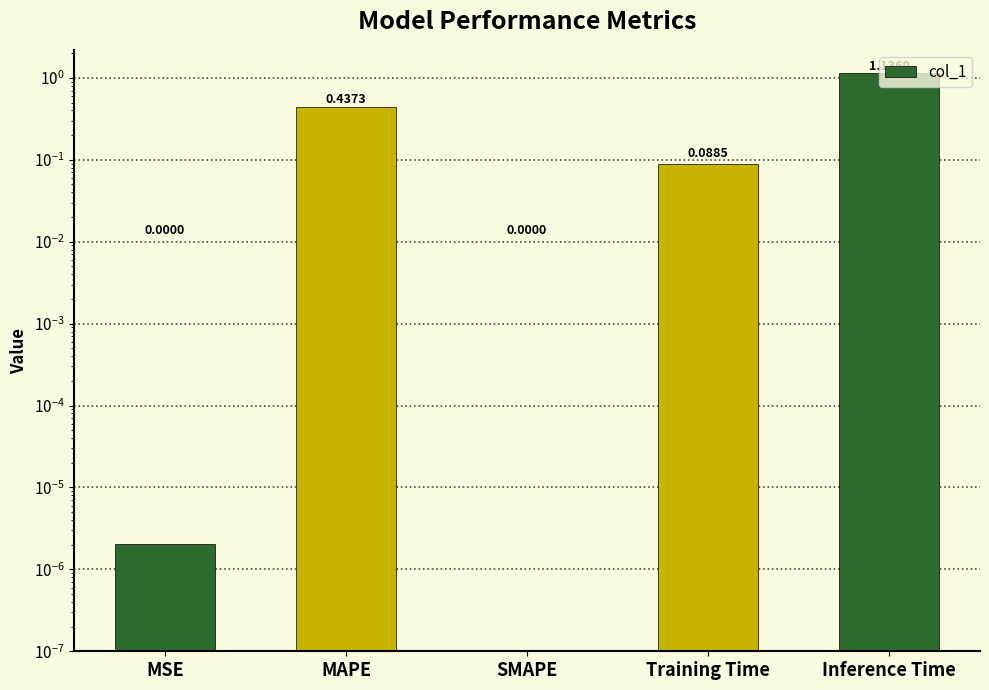

Where is the data nearest to the value 0?

SMAPE